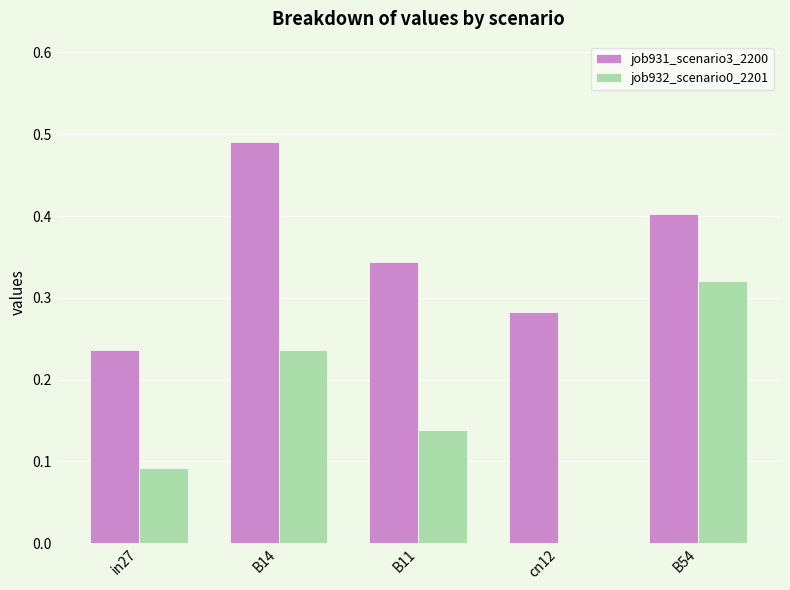

How many series are shown in this chart?

2